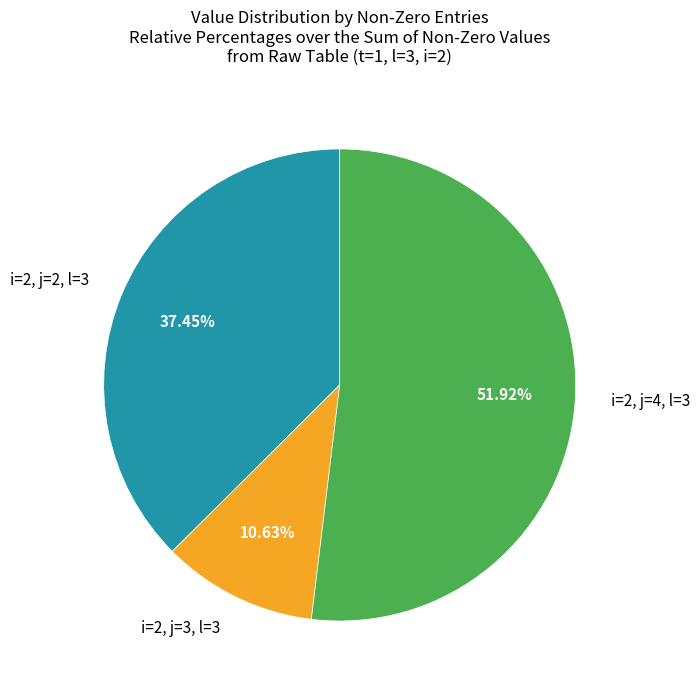

Rank the categories by value from highest to lowest.

i=2, j=4, l=3, i=2, j=2, l=3, i=2, j=3, l=3